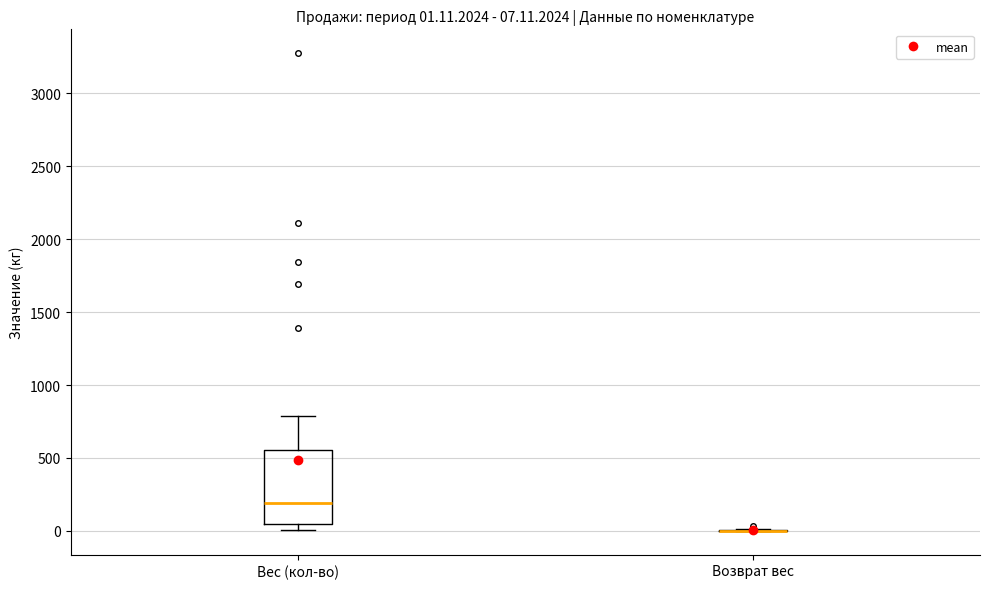

Which box is the tallest, from its lower edge to its upper edge?

Вес (кол-во)